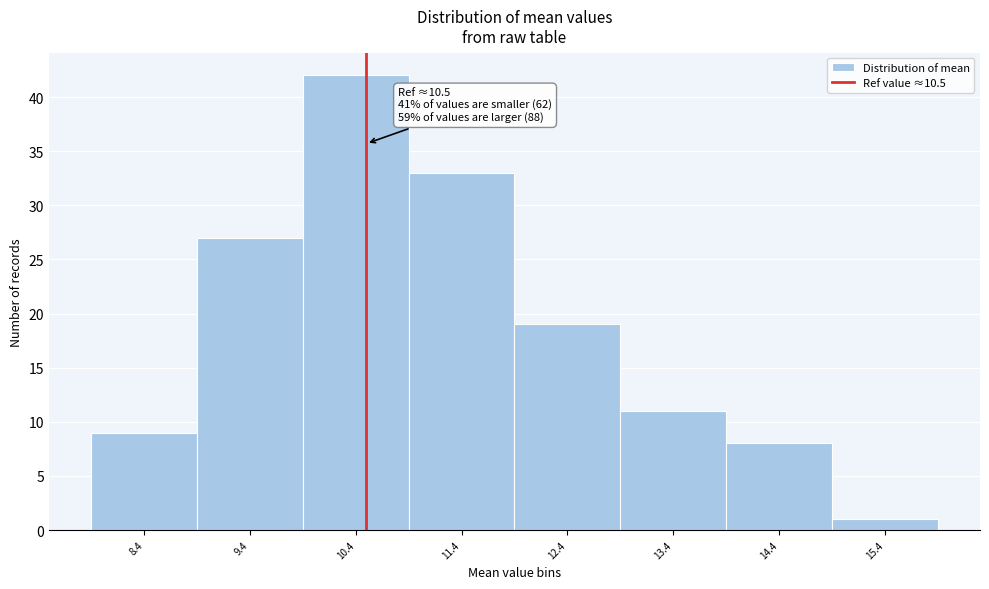

Over which range of the x-axis is the bar tallest?

9.9 to 10.9